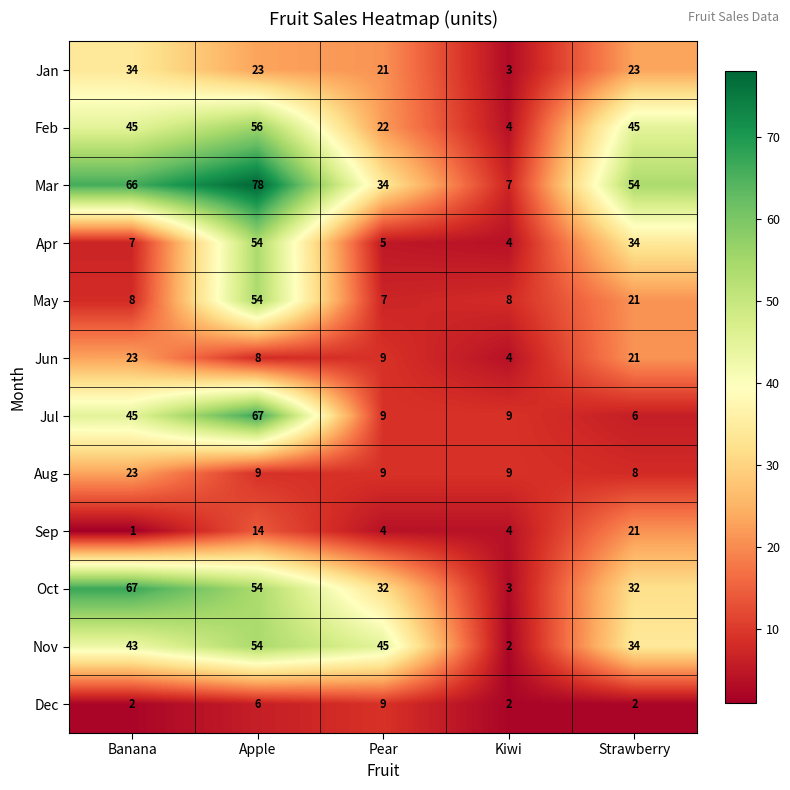

What is the sum of all Dec values?

21